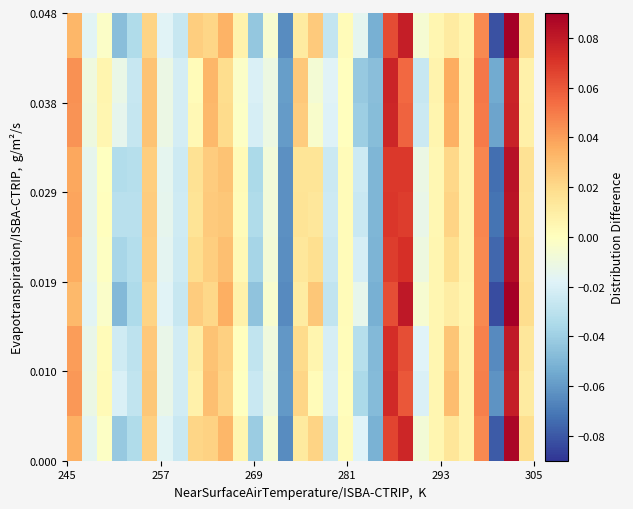

Count the number of categories in the chart.

31